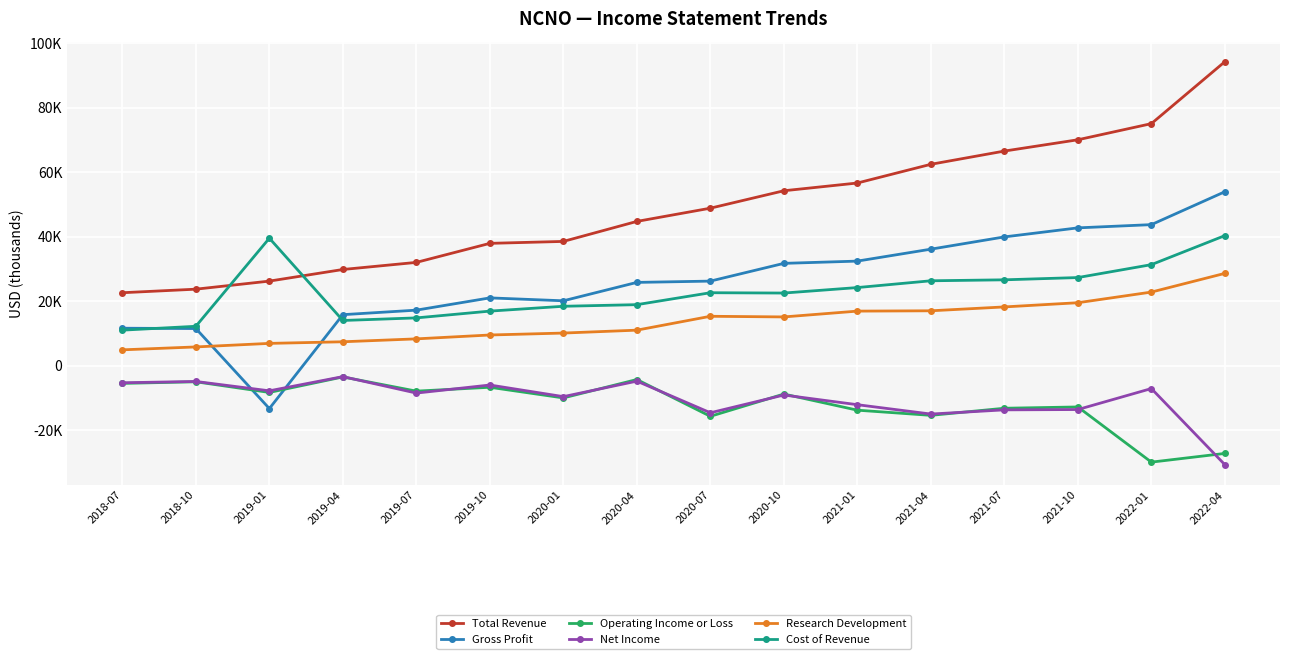

Read the Net Income value at 2021-04, to the nearest 100.

-15000